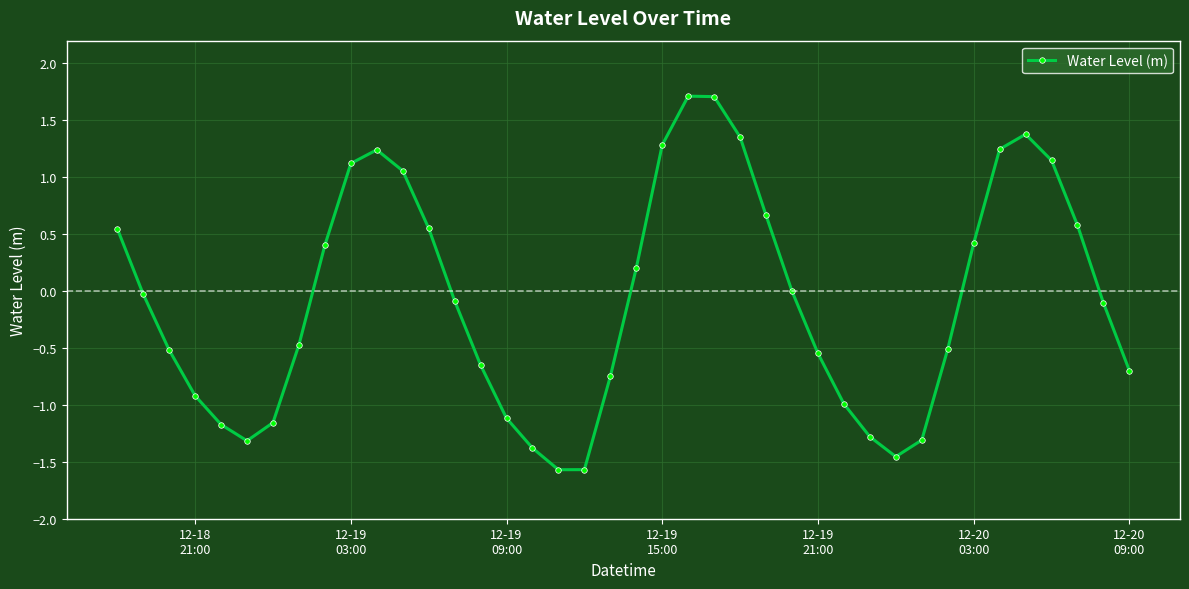

What is the value of the 4th point from the left?

-0.9